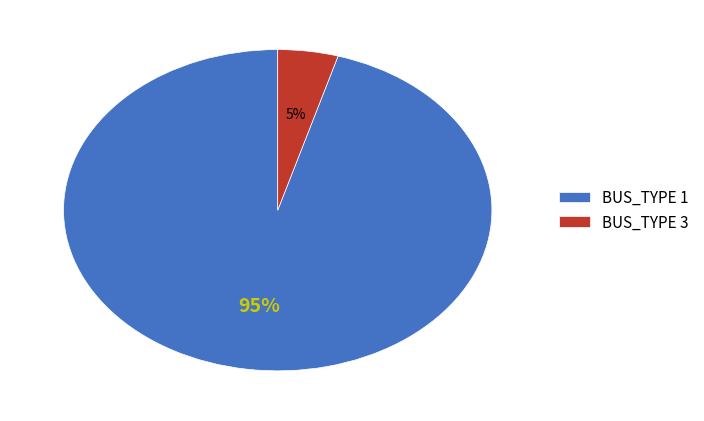

To the nearest percent, what is the average slice percentage?

50%